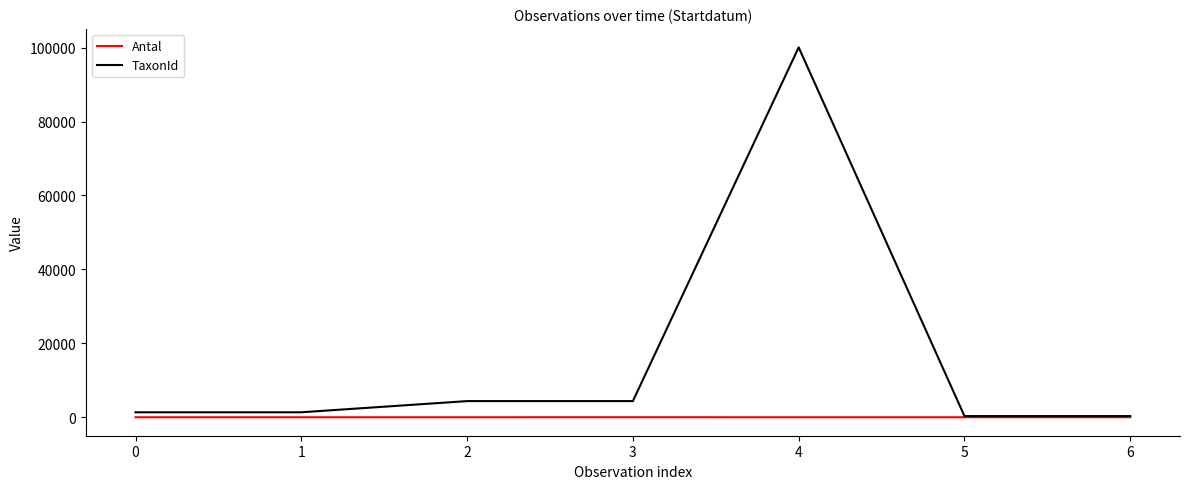

Which series has the largest total across all categories?

TaxonId